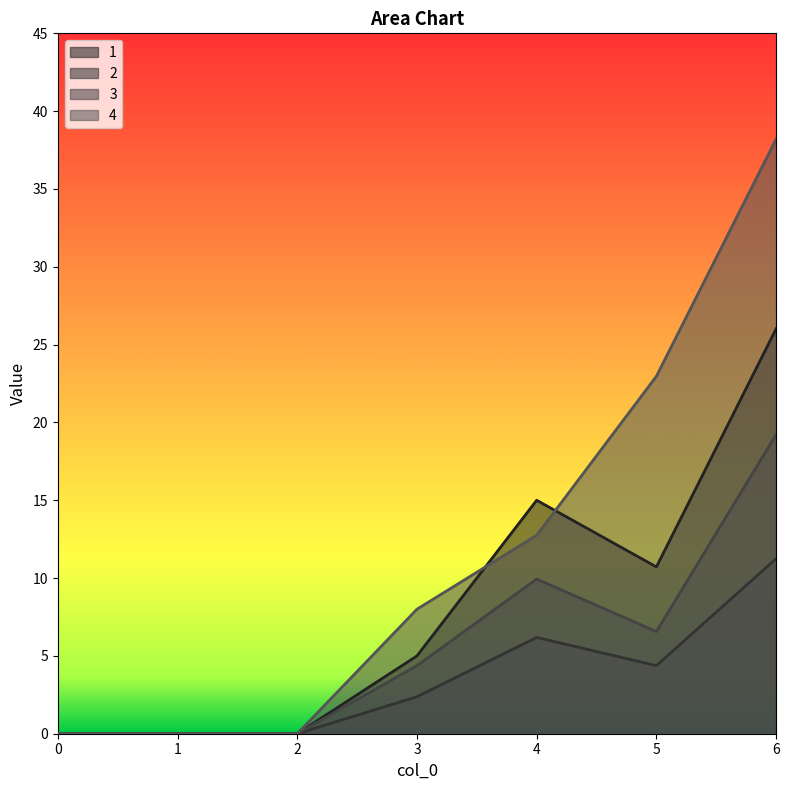

True or false: 3 and 4 cross at least once.

False